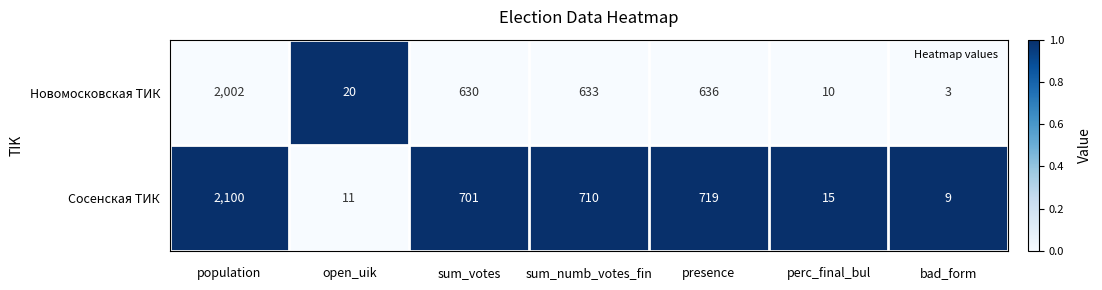

Reading right to left, transcribe all the data shown in this chart.

Новомосковская ТИК: 3	10	636	633	630	20	2002
Сосенская ТИК: 9	15	719	710	701	11	2100